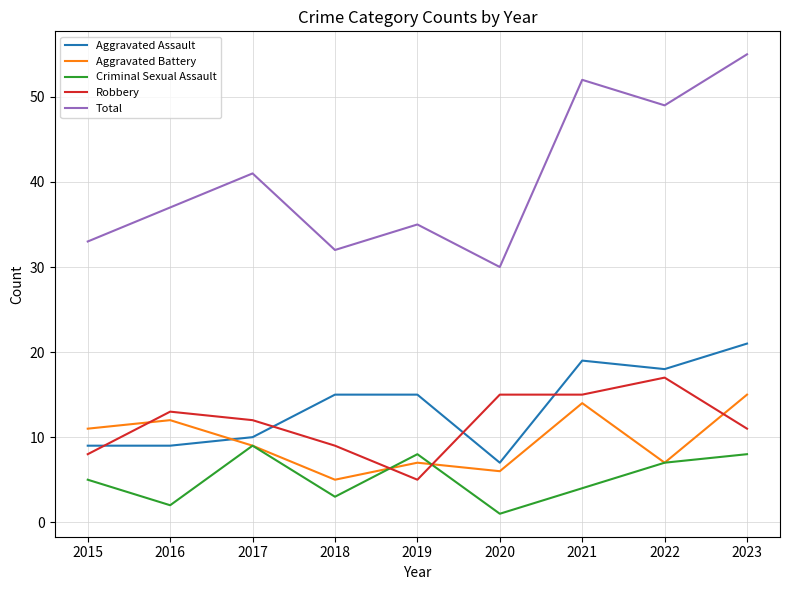

Is this an area chart (filled region under the line)?

No